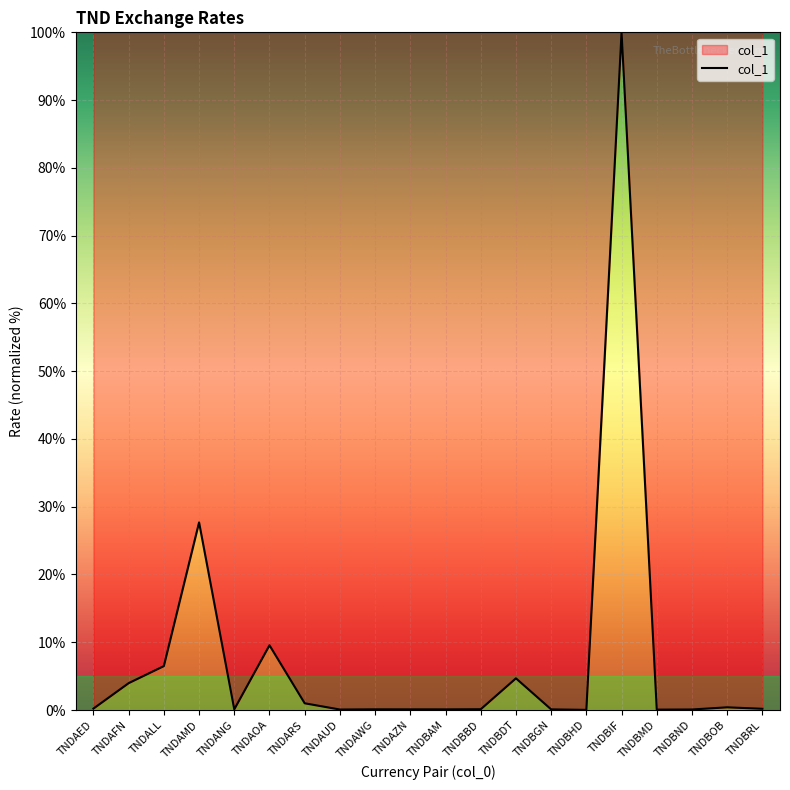

What is the greatest value displayed?

100.0